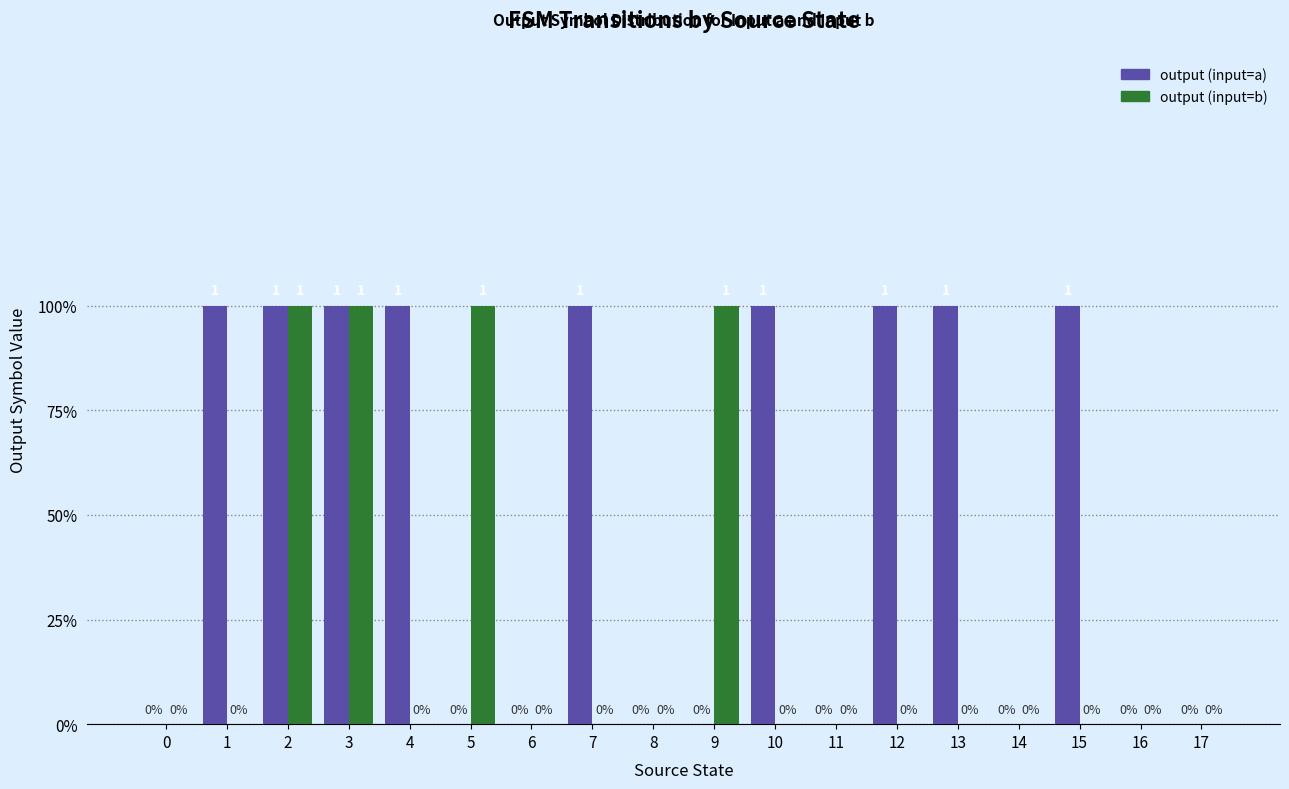

Rank the series by their maximum value, from lowest to highest.

output (input=a), output (input=b)